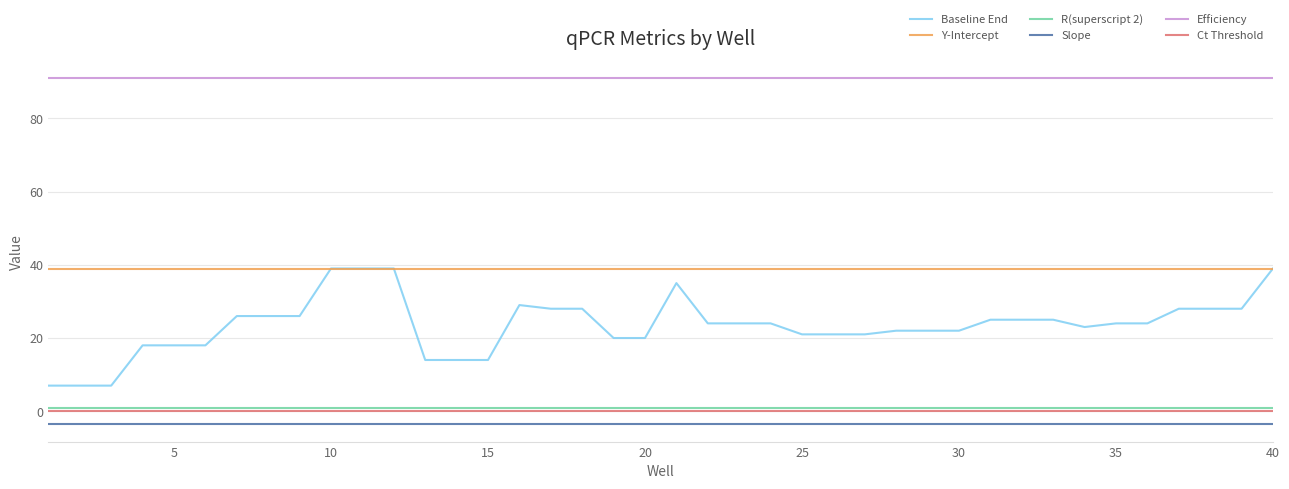

Which series has the largest range (max minus min)?

Baseline End